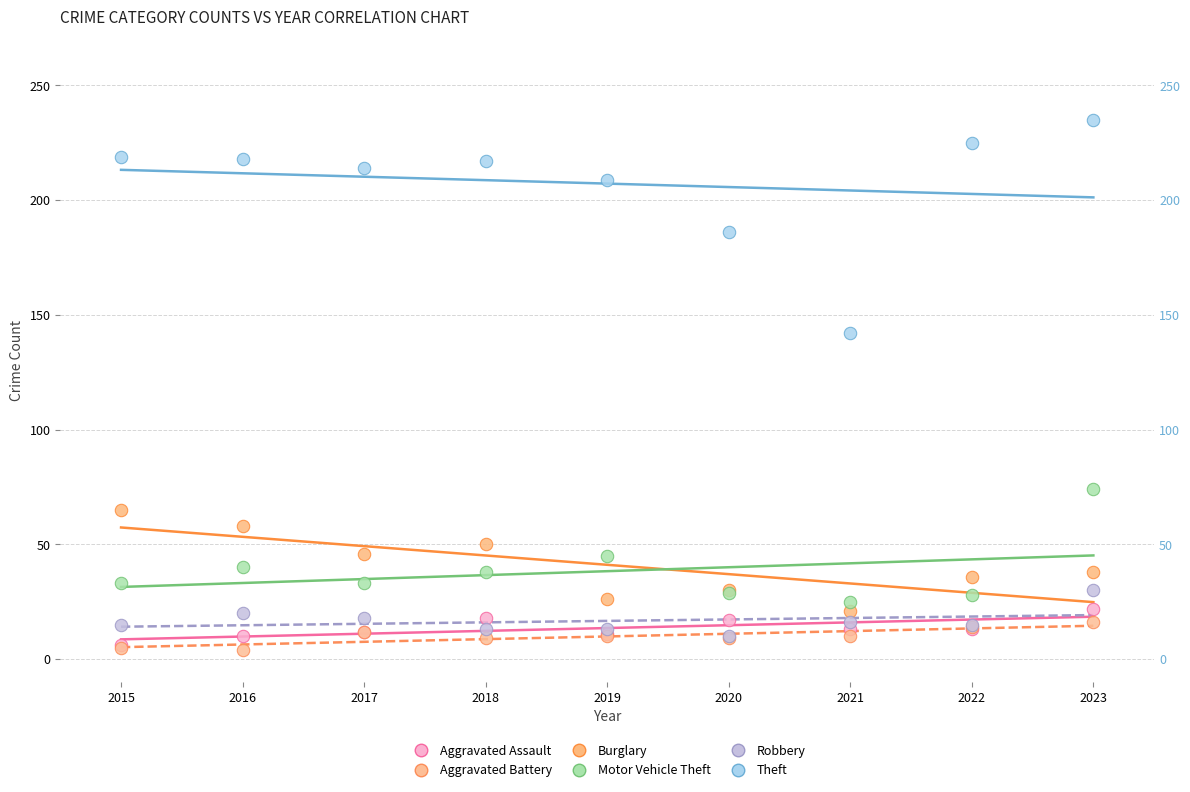

Across all series, what Y value is closest to 119?

142